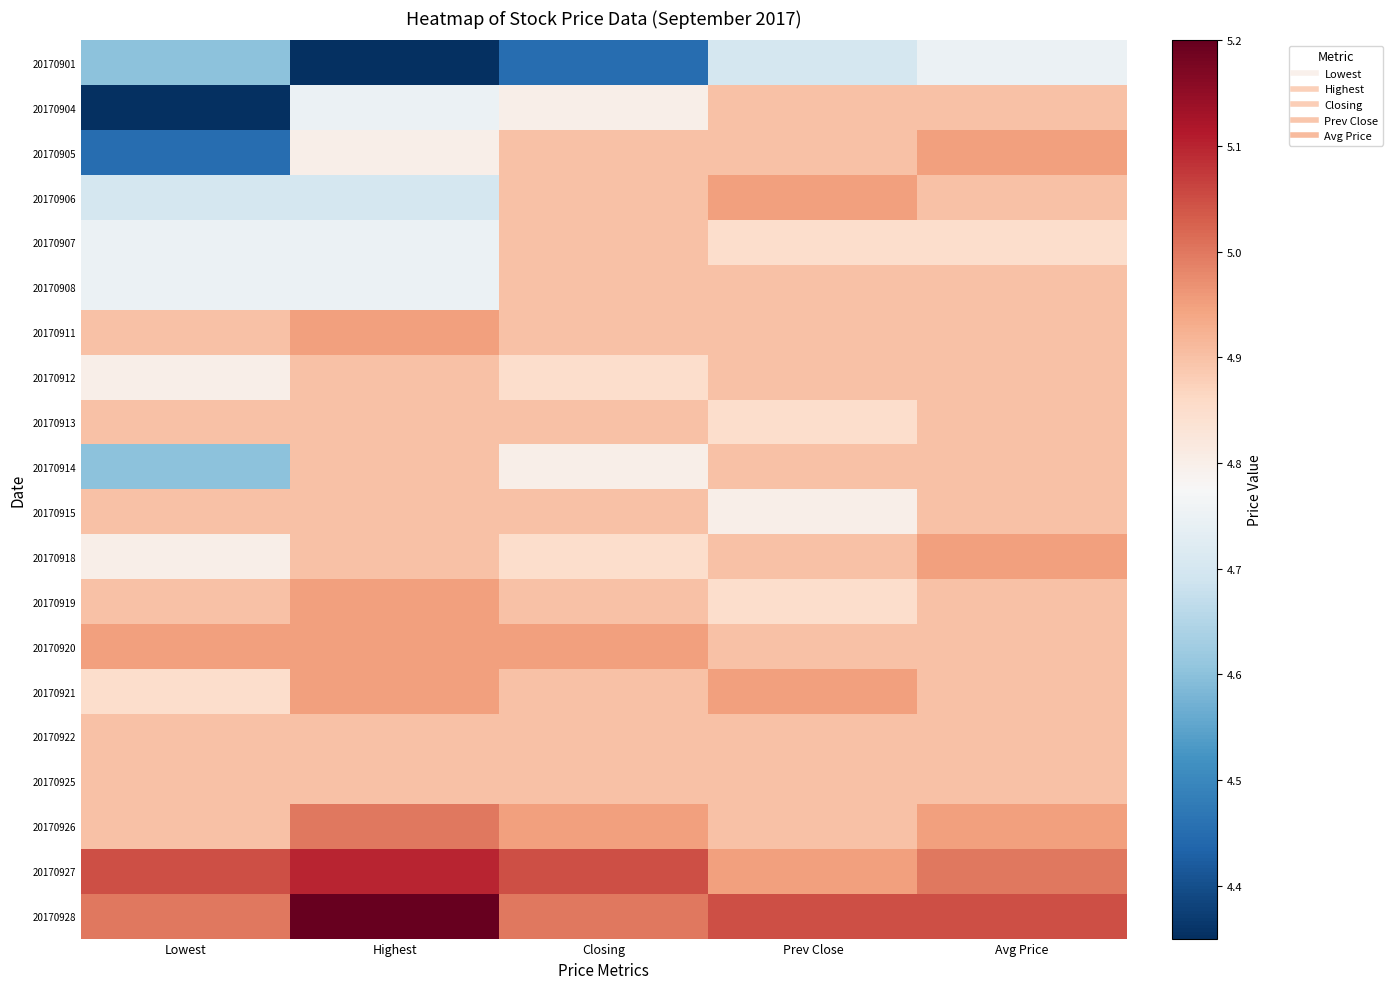

Which label corresponds to the smallest value in the chart?

Highest